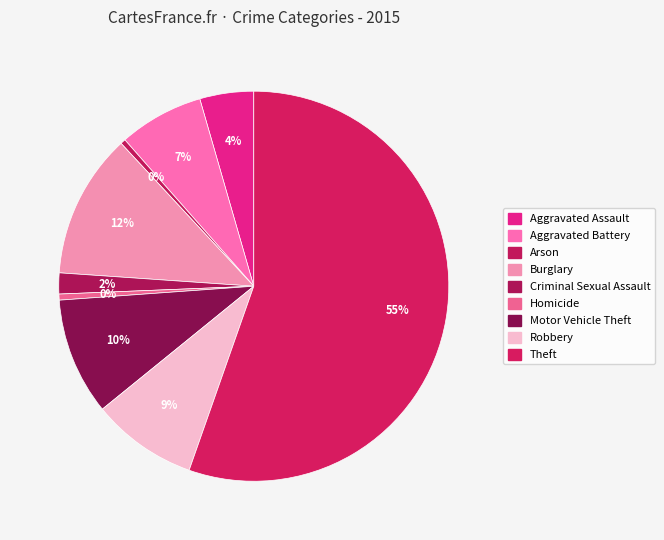

Is there any slice that represents more than half of the pie?

Yes